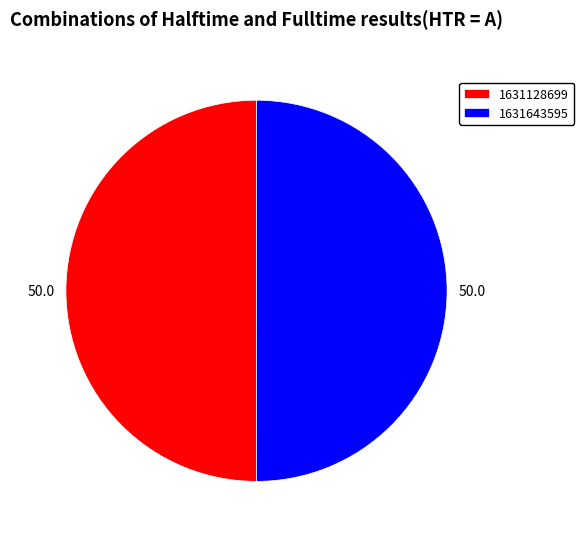

What is the ratio of the value at 1631128699 to the value at 1631643595?

1.0